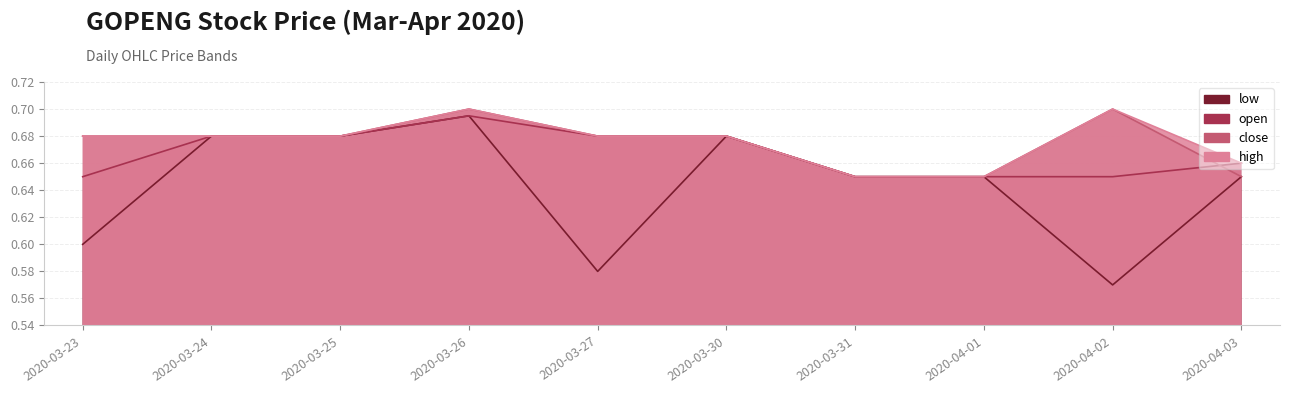

At which category does the chart reach its peak across all series?

2020-03-26